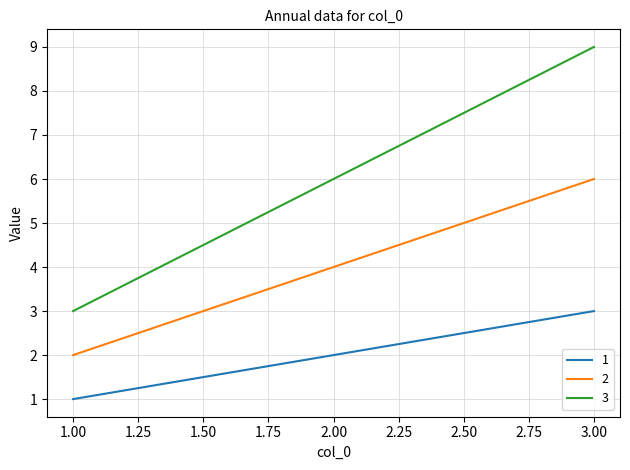

List the series in order of their overall mean, highest first.

3, 2, 1